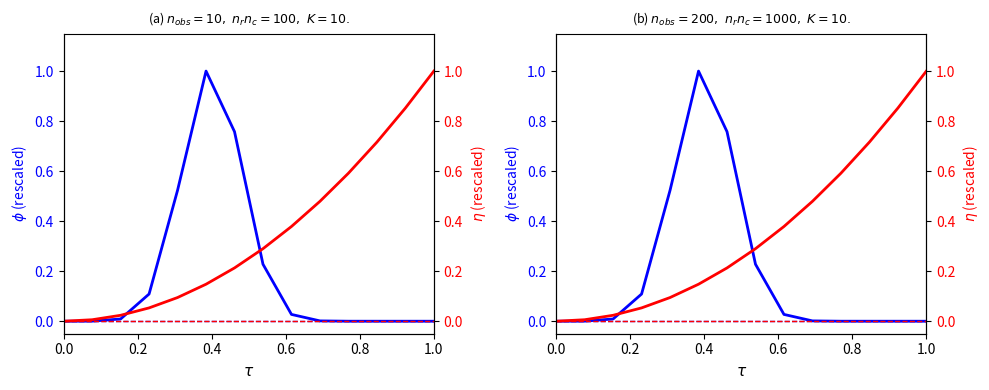

What is the greatest value displayed?

1.0